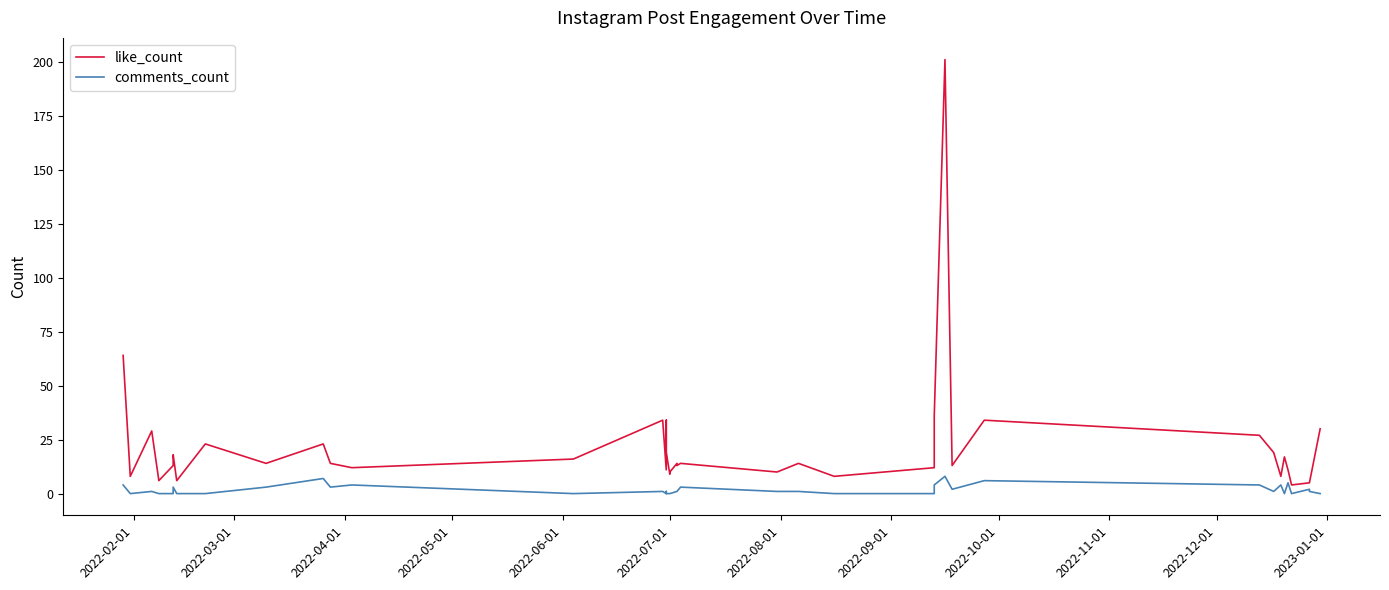

In comments_count, how many points are higher than both neighbors (excluding endpoints)?

12